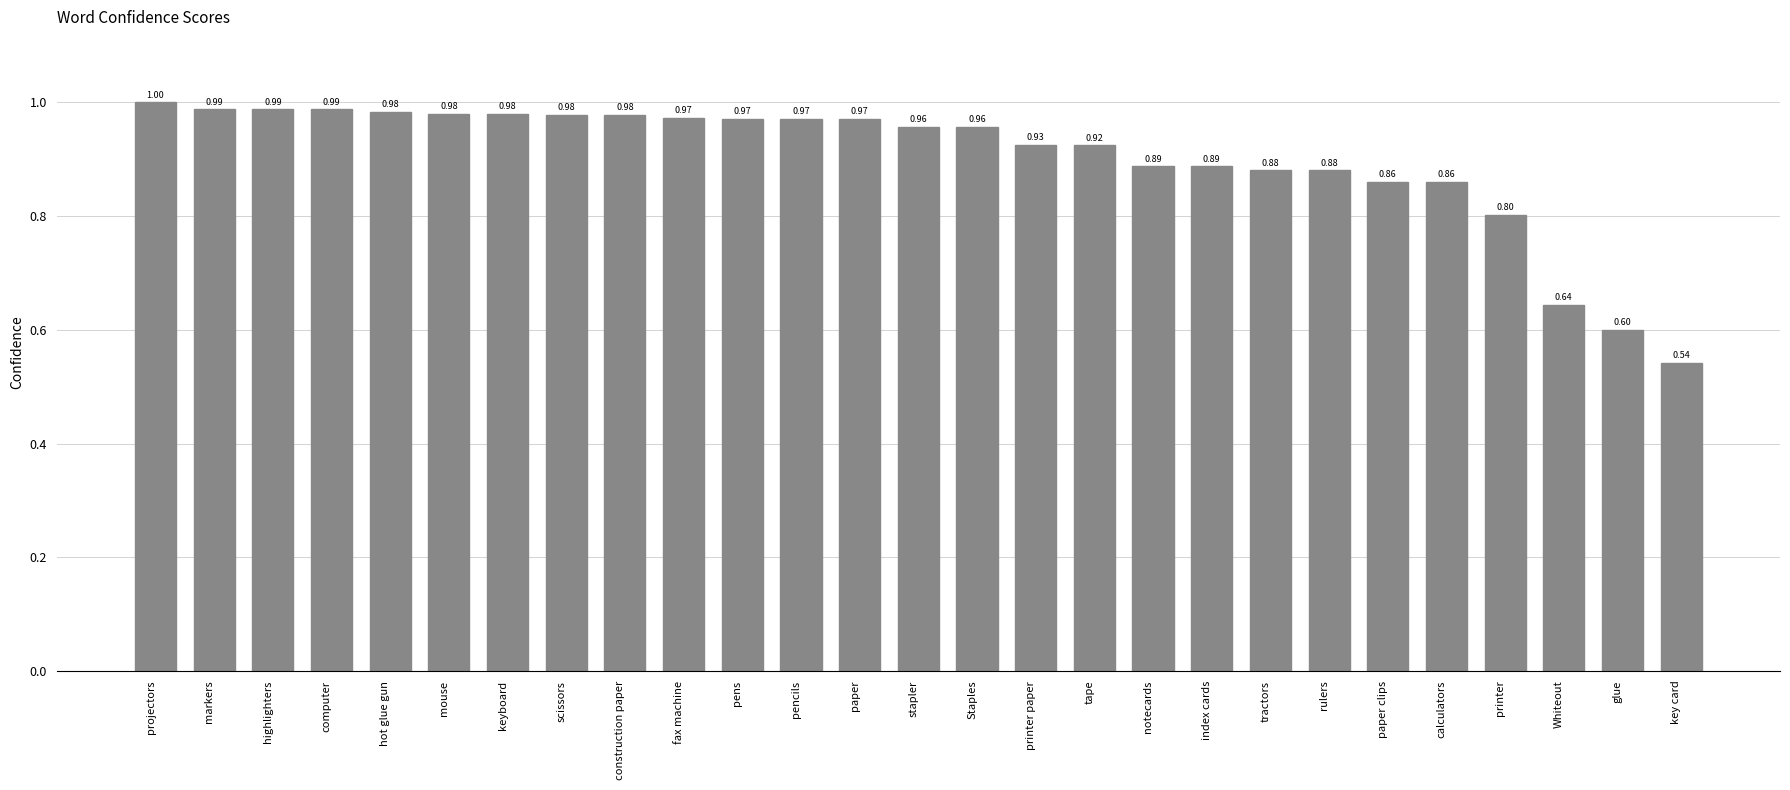

What is the sum of all values?

24.4